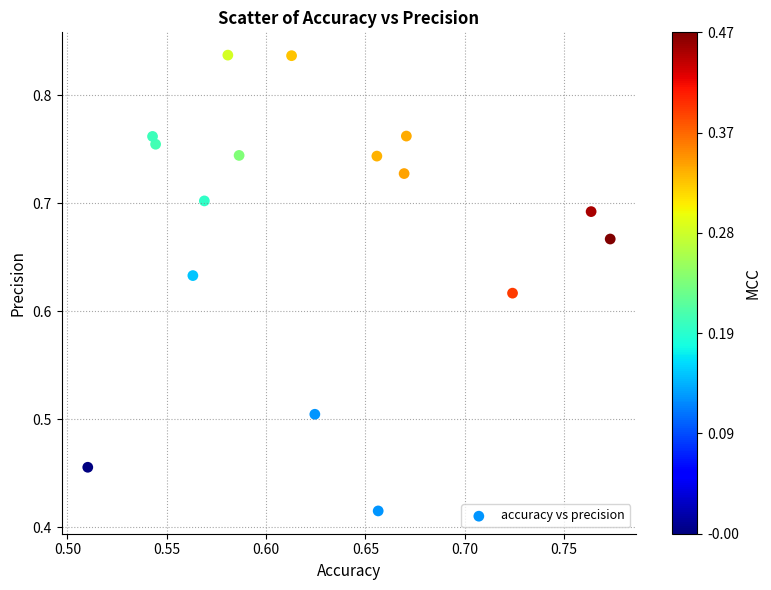

What is the range of X values (max minus min)?

0.3